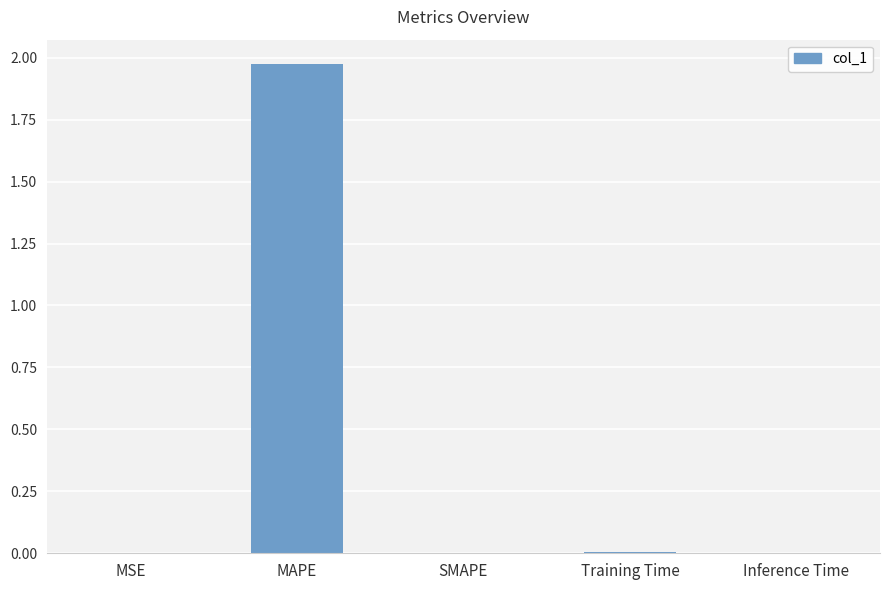

Which category has the highest value across all series?

MAPE